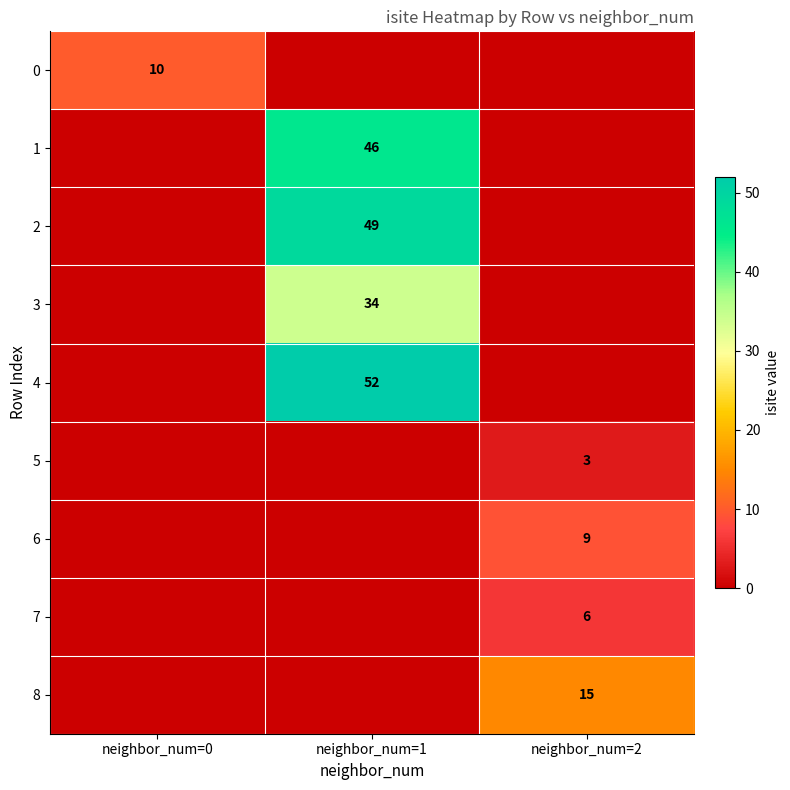

True or false: 4 has a value of 52 at neighbor_num=1.

True